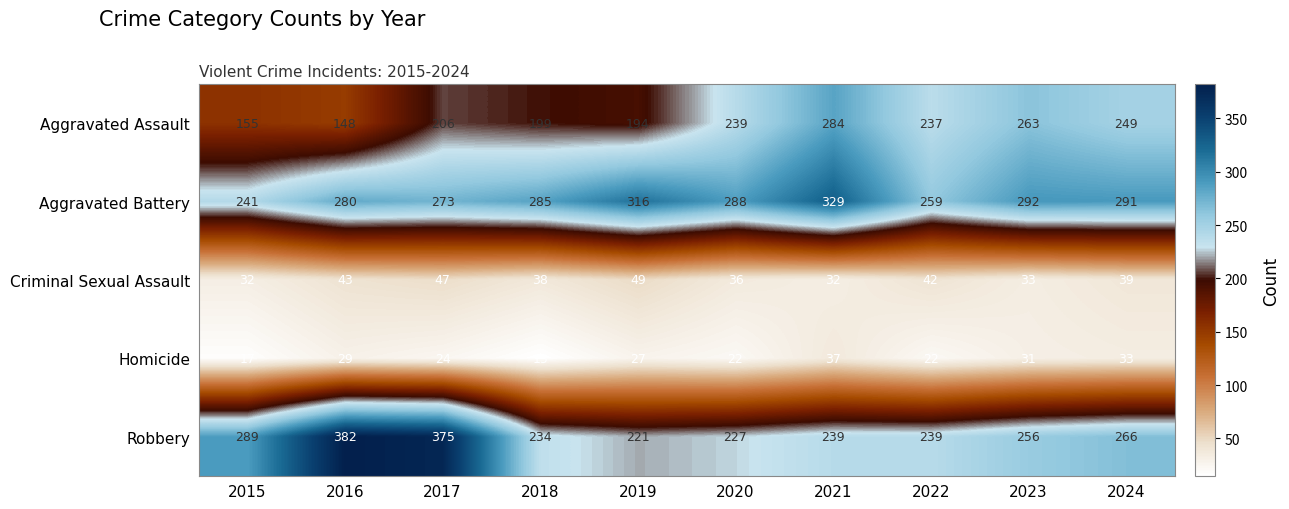

What is the greatest value displayed?

382